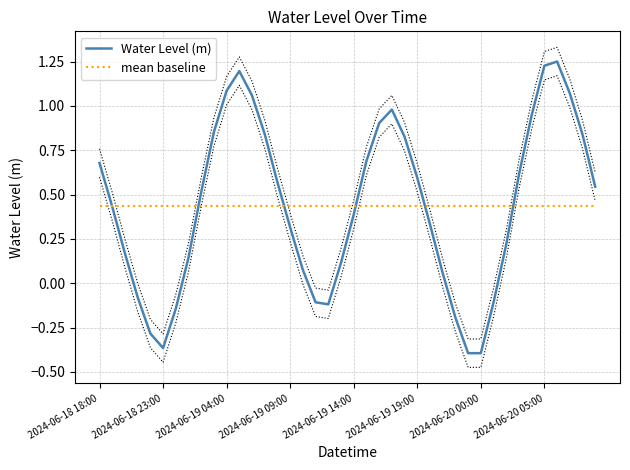

How many series are shown in this chart?

2